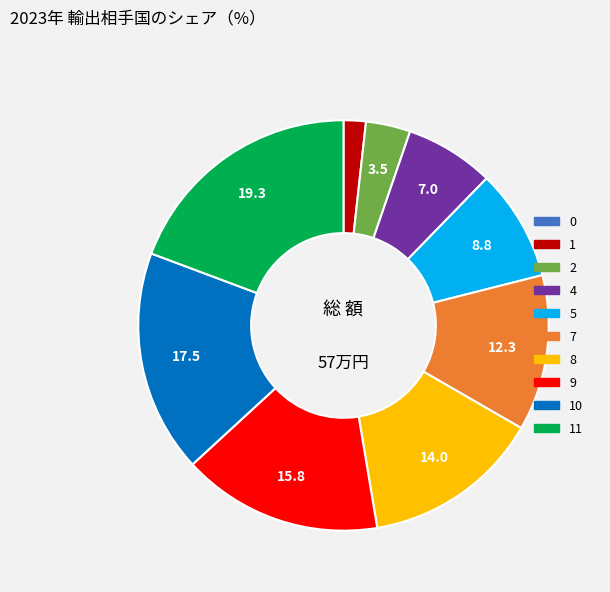

Does any single category account for the majority?

No